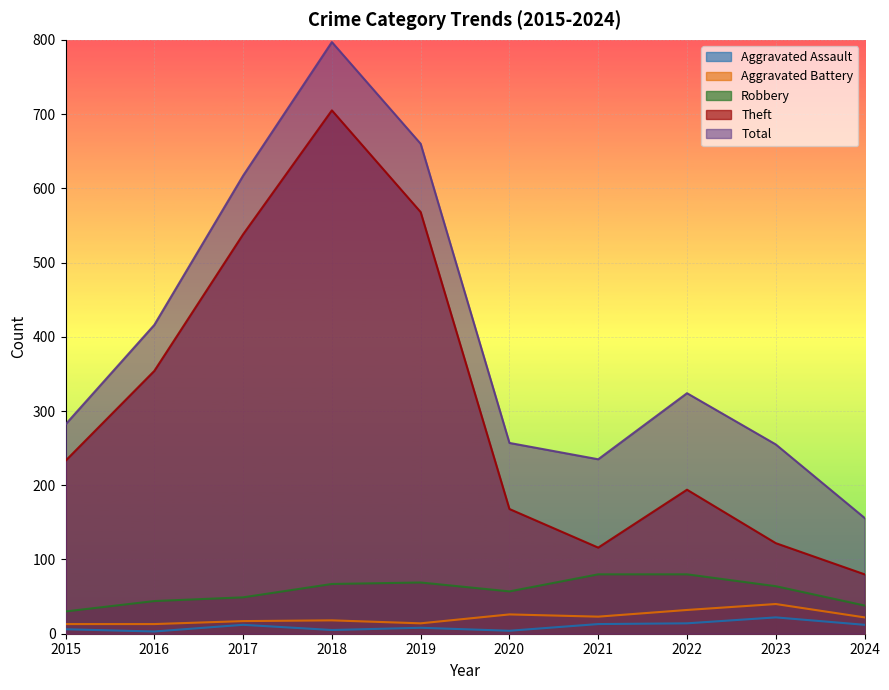

What is the difference between the maximum and minimum values in the Total series?

641